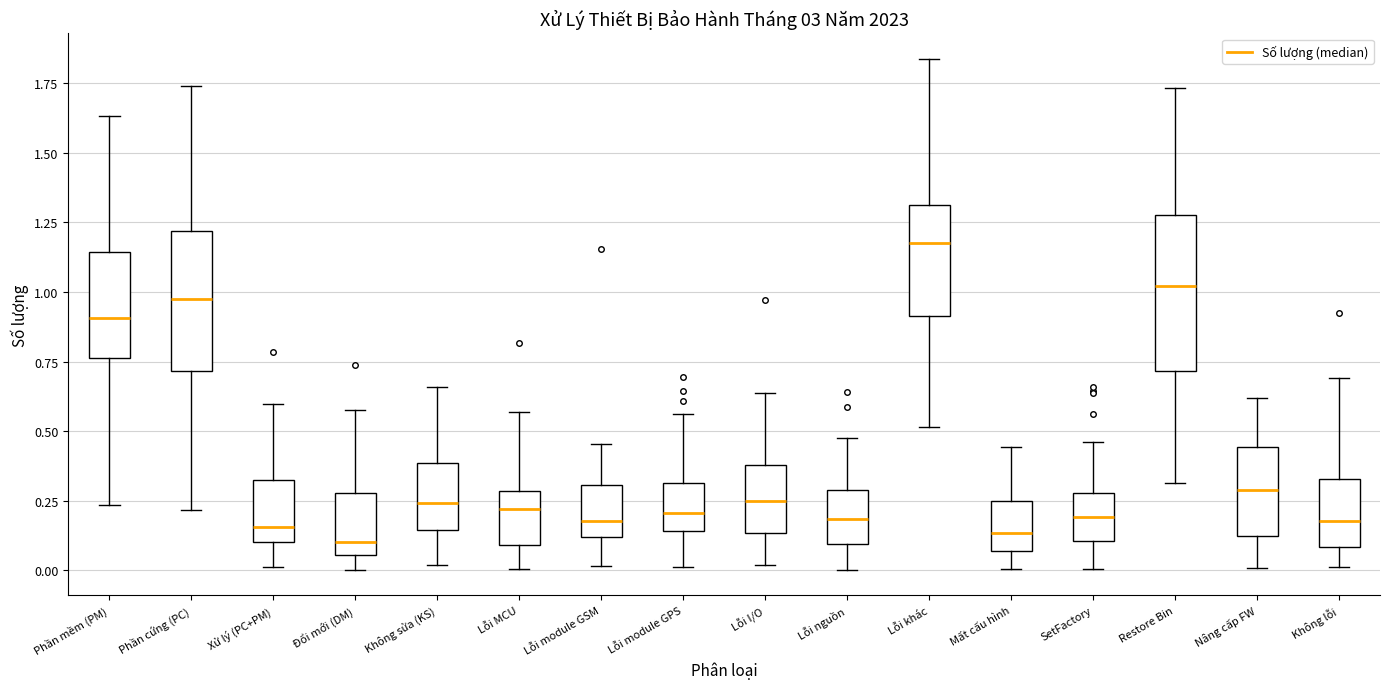

Where is the lower edge of the box for SetFactory on the y-axis? The values are not printed on the chart, so give them approximately, as read against the axis.

0.10